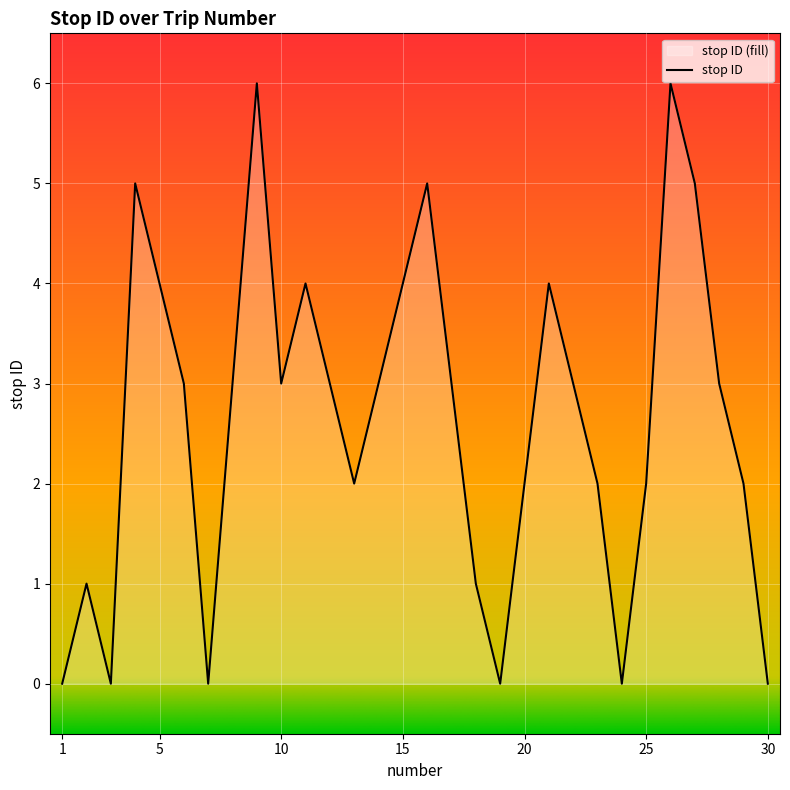

Which has a higher value, 9 or 29?

9